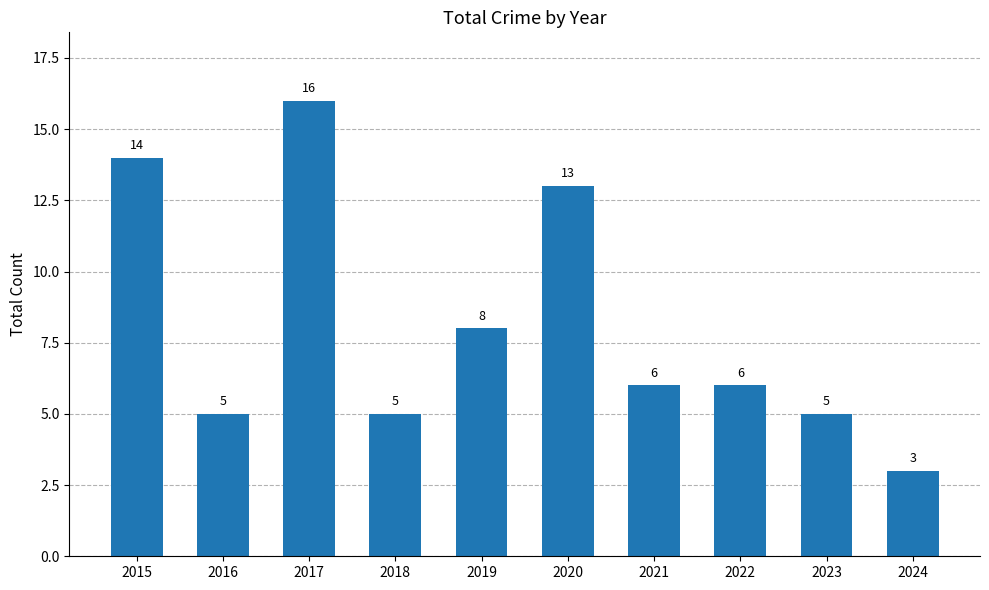

What is the smallest value displayed?

3